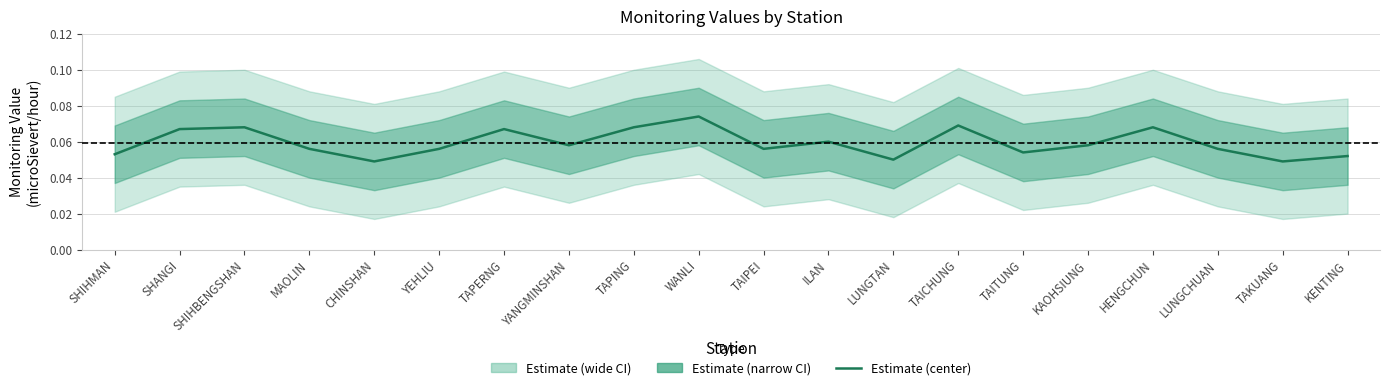

Is it true that the value at WANLI is 0.0?

False